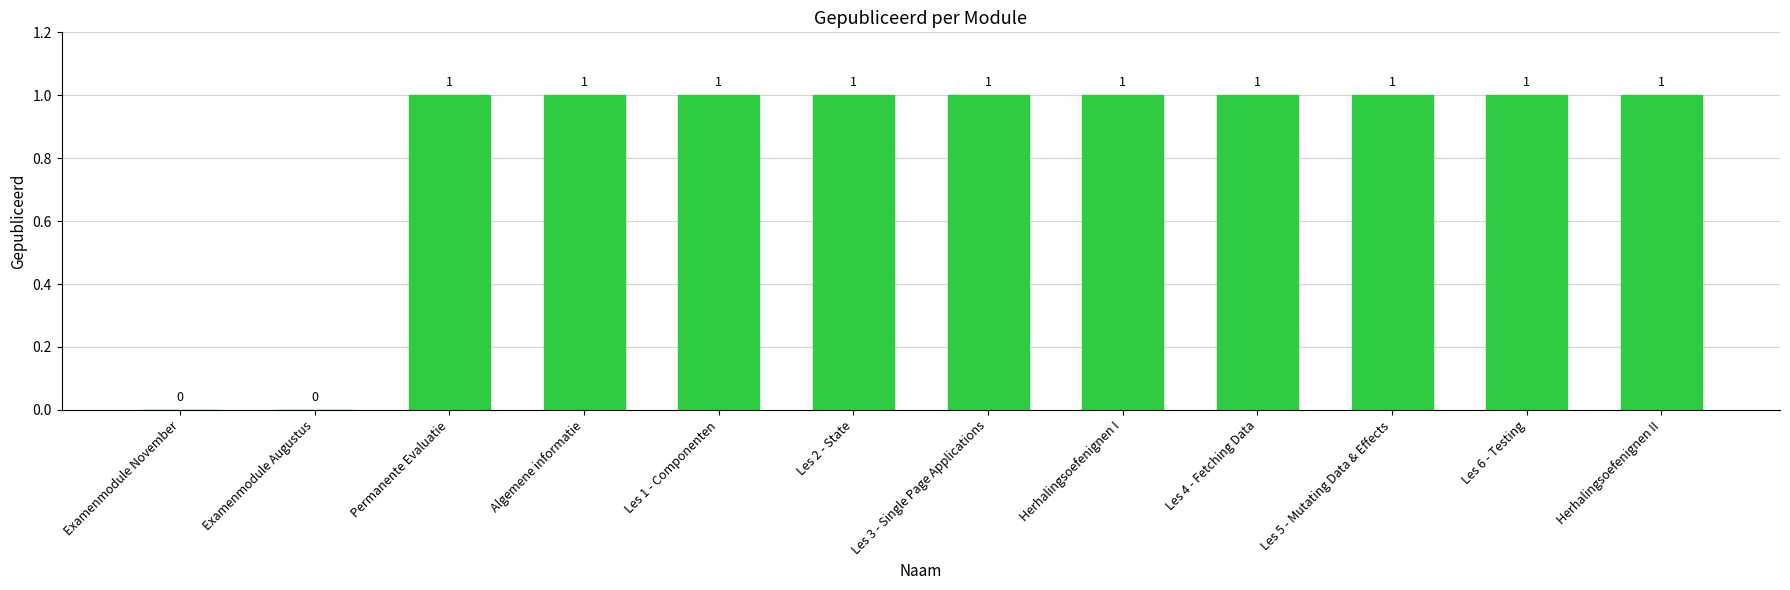

How many positive values are there?

10